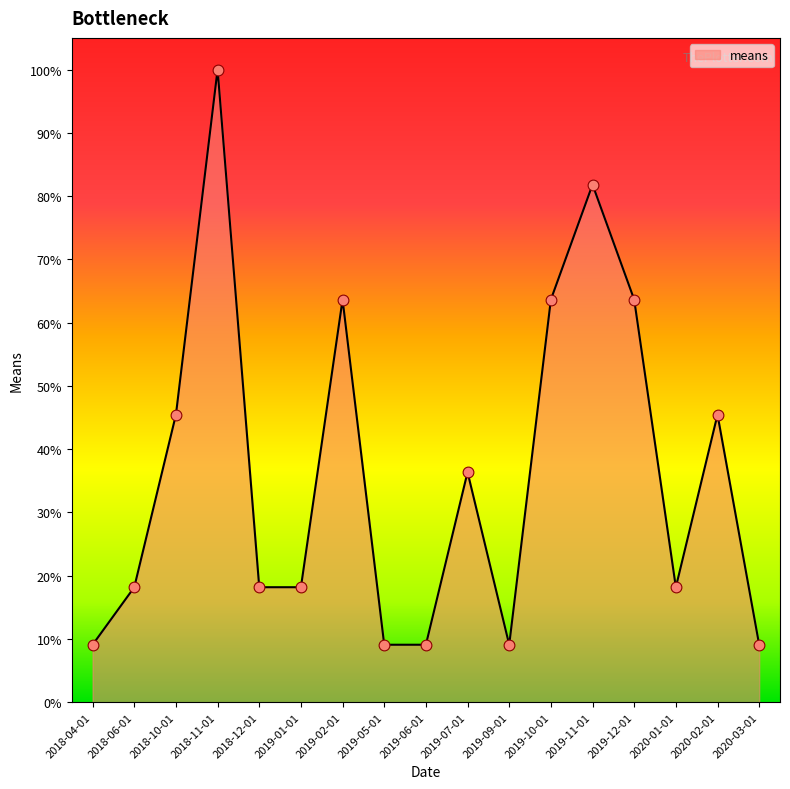

Which has a higher value, 2019-01-01 or 2019-02-01?

2019-02-01